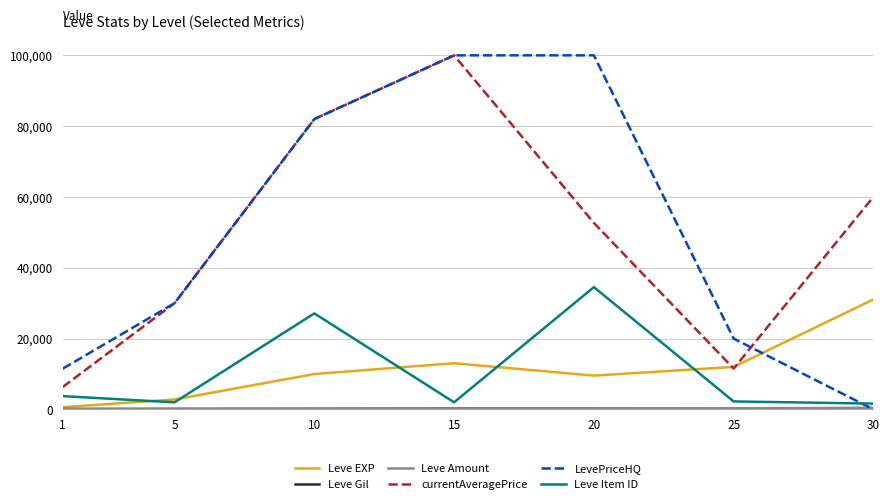

Where is Leve Item ID nearest to the value 18085?

10